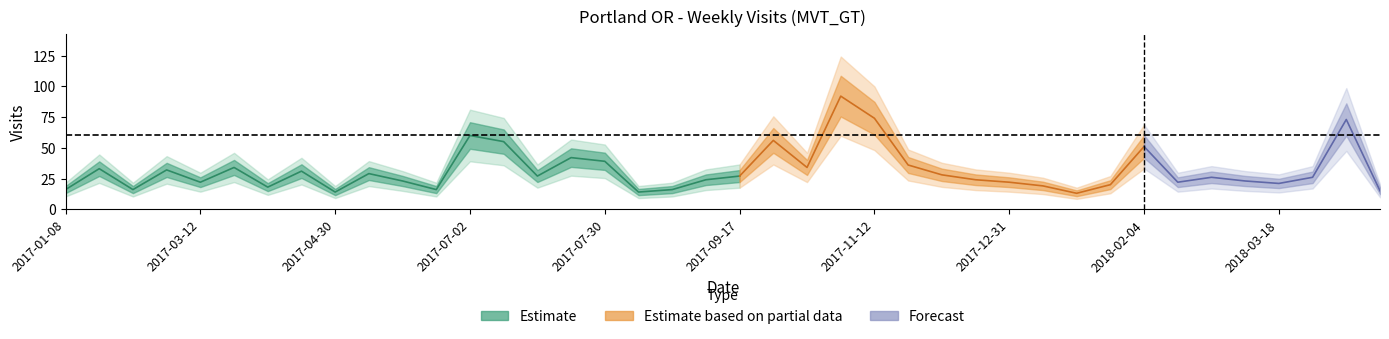

What is the ratio of the value at 2017-11-19 to the value at 2018-01-07?

1.9